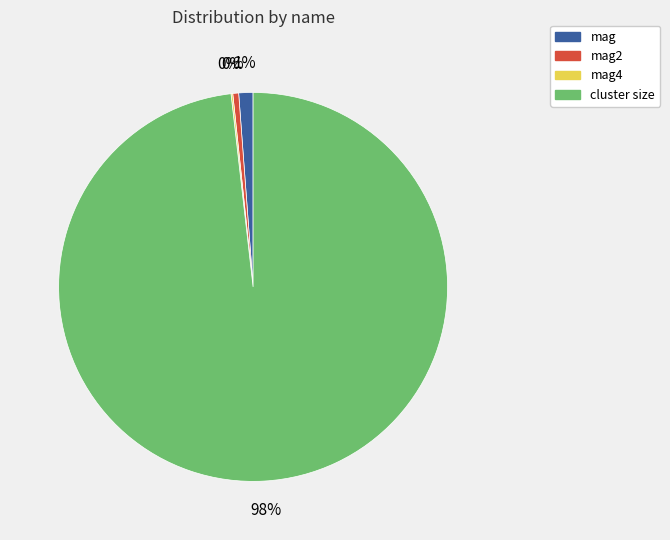

To the nearest percent, what is the average slice percentage?

25%